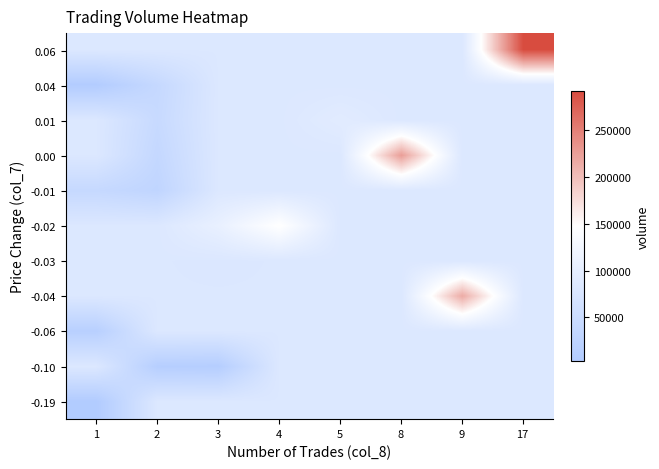

What is the maximum value shown in the chart?

291710.0